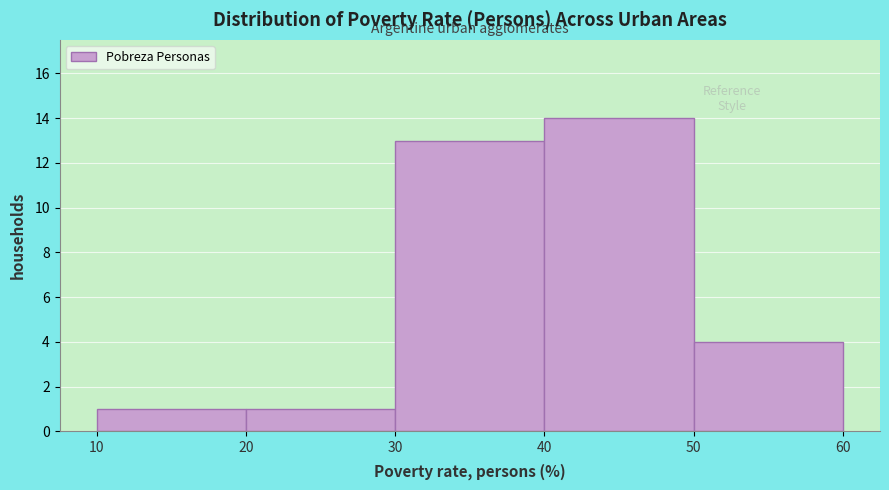

Reading left to right, list every bar in this chart as the range it spans on the x-axis followed by its height. The values are not printed on the chart, so give them approximately, as read against the axis.

10 to 20: 1
20 to 30: 1
30 to 40: 13
40 to 50: 14
50 to 60: 4